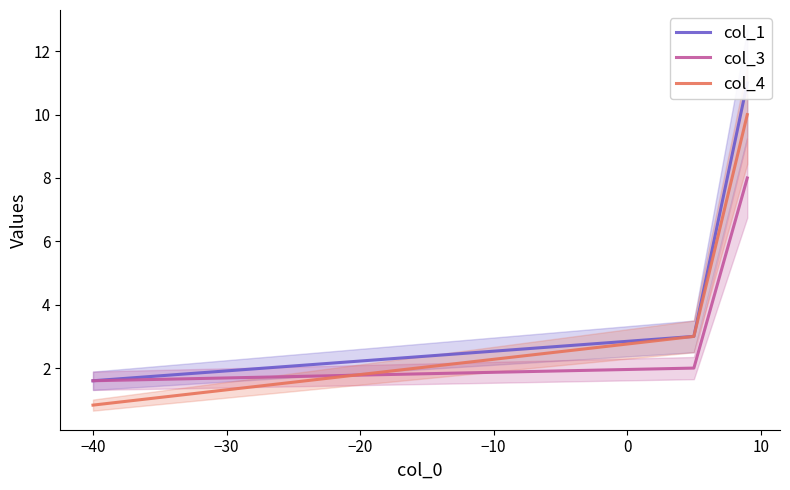

What is the highest value of the col_3 series?

8.0